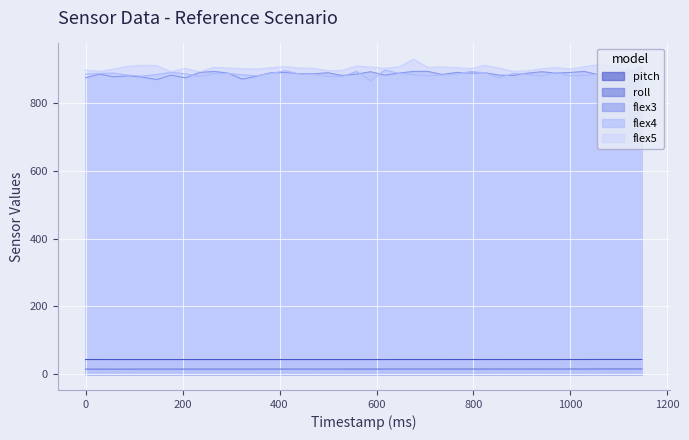

The flex4 series shows 389.8 at 617. True or false?

False